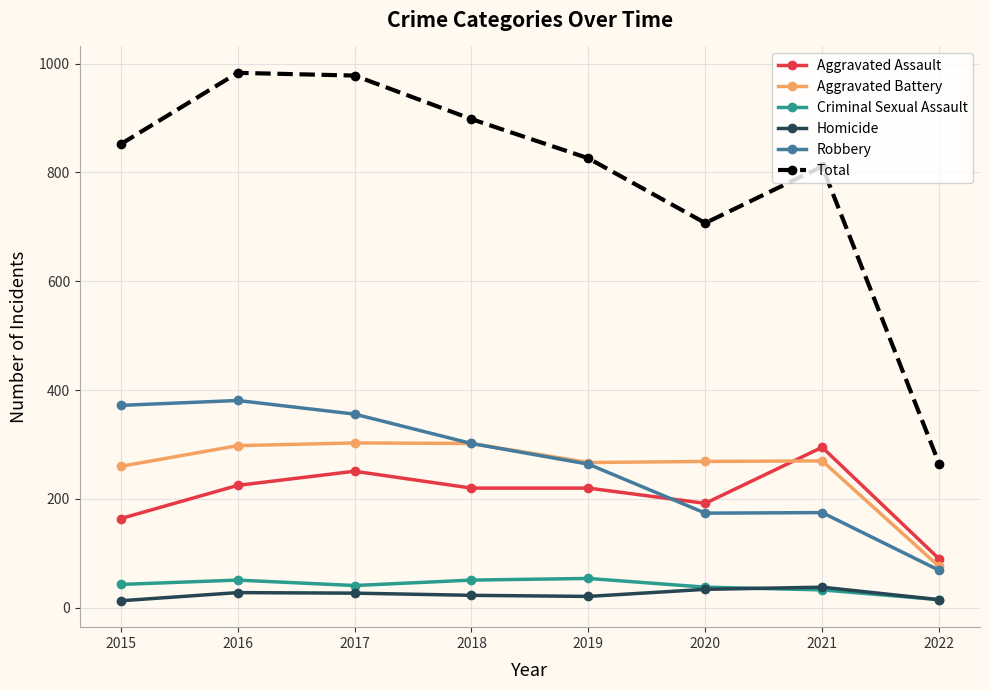

Where does the Robbery series first go above 302?

2015